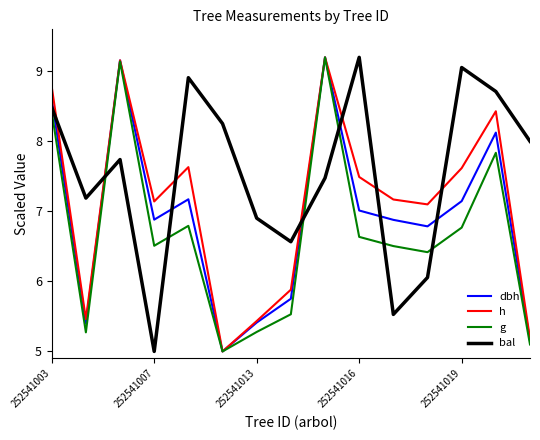

True or false: h and bal cross at least once.

True